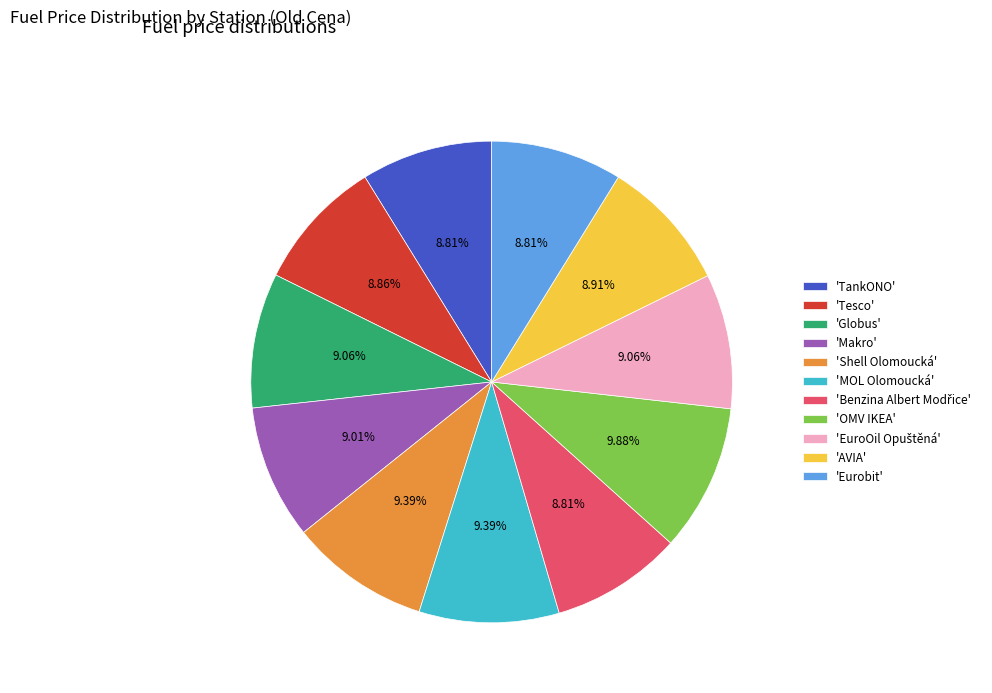

To the nearest percent, what is the average slice percentage?

9%